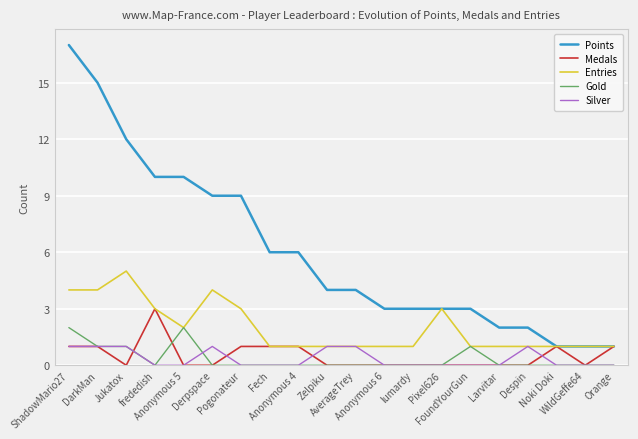

True or false: Gold and Points intersect in this chart.

False